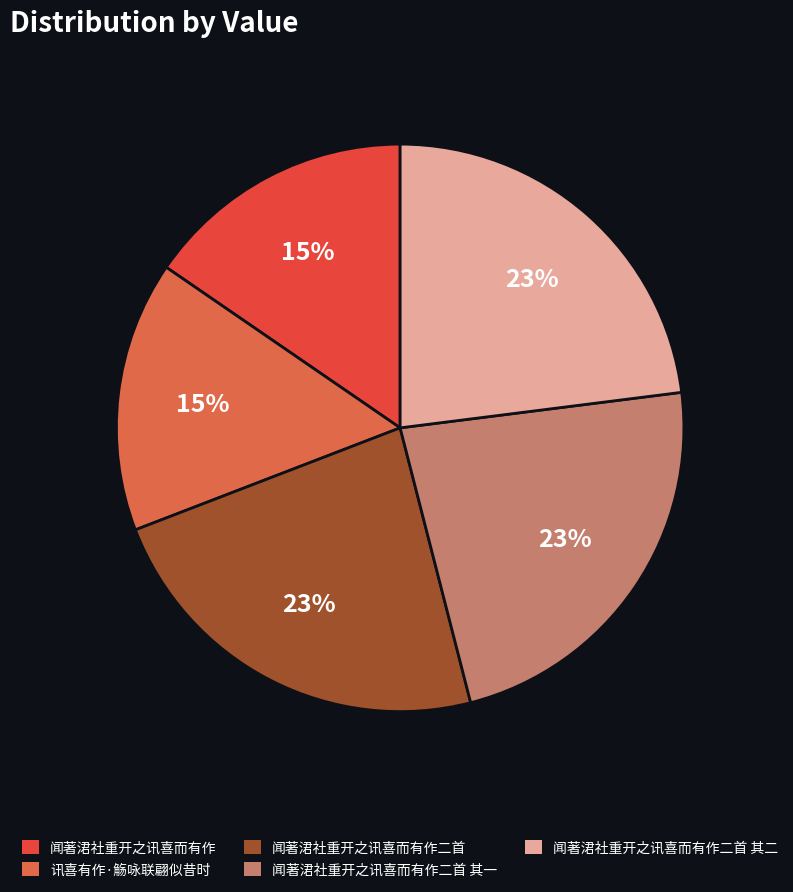

How many segments does this pie chart have?

5